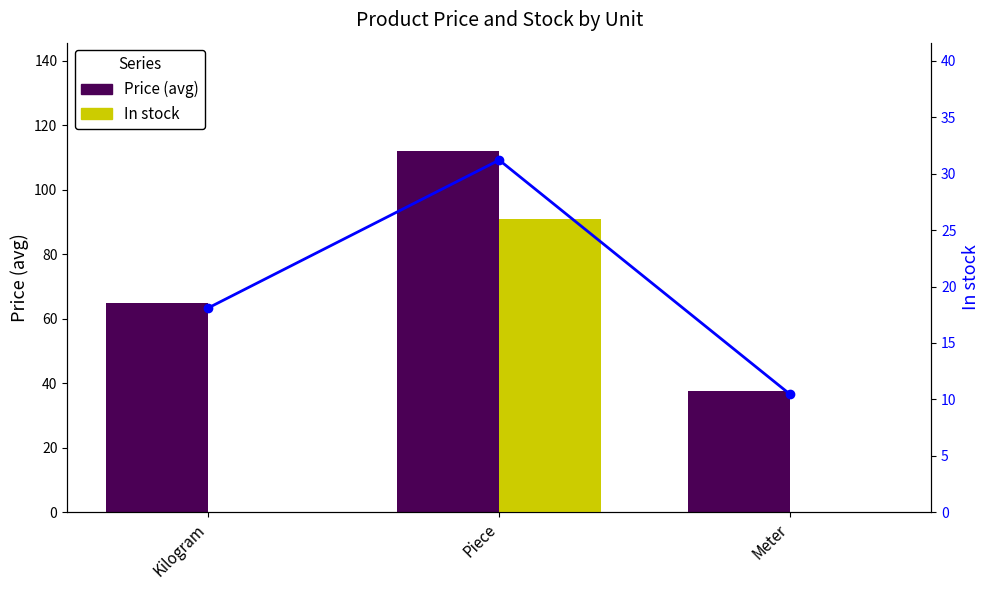

At which label is Price (avg) closest to 74?

Kilogram